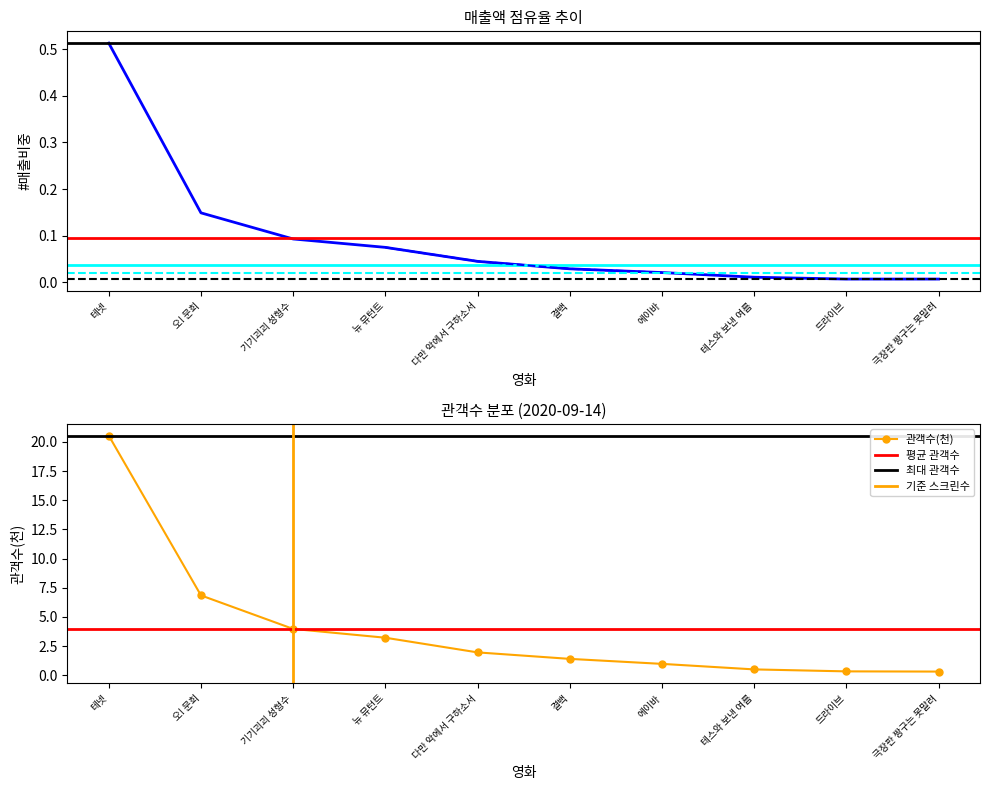

Reading left to right, extract all data points from this chart.

매출액(점유율): 0.5	0.1	0.1	0.1	0.0	0.0	0.0	0.0	0.0	0.0
관객수(천): 20.5	6.8	4.0	3.2	2.0	1.4	1.0	0.5	0.3	0.3